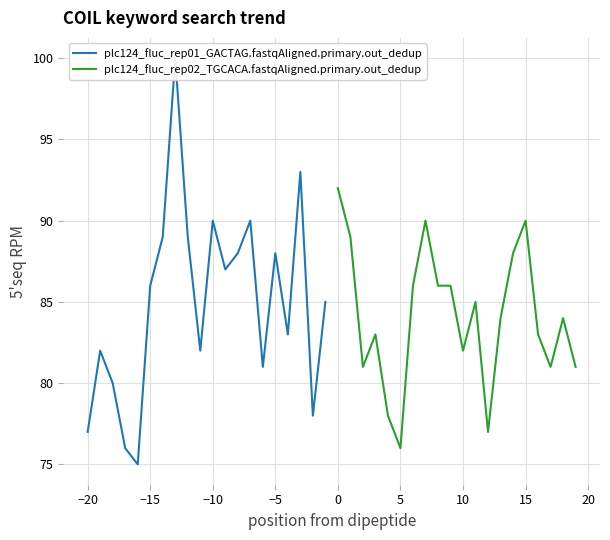

True or false: plc124_fluc_rep02_TGCACA.fastqAligned.primary.out_dedup has a value of 143 at 15.

False